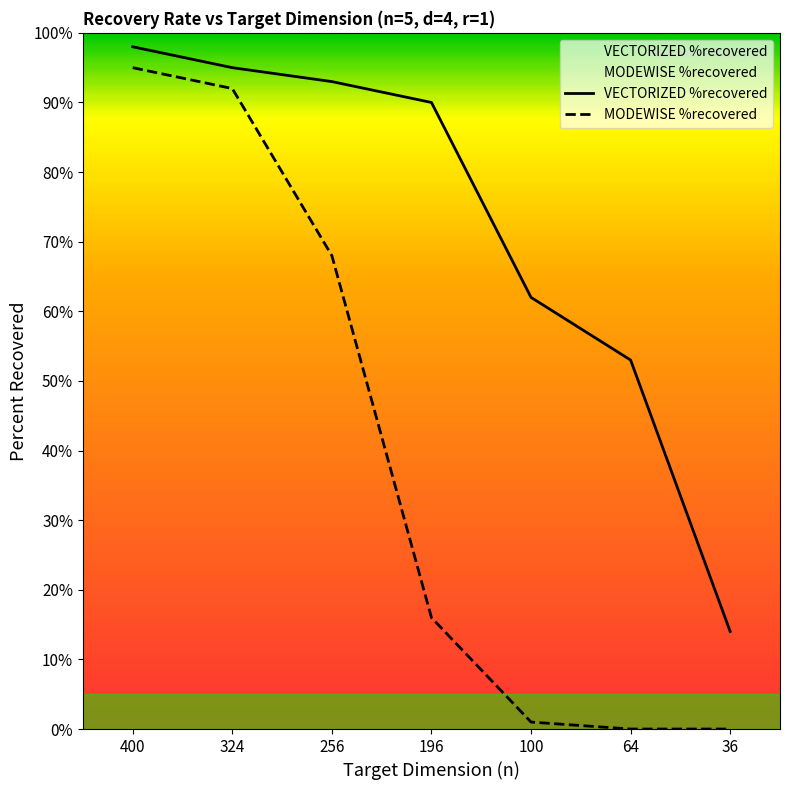

Rank the series by their average value, from lowest to highest.

MODEWISE %recovered, VECTORIZED %recovered